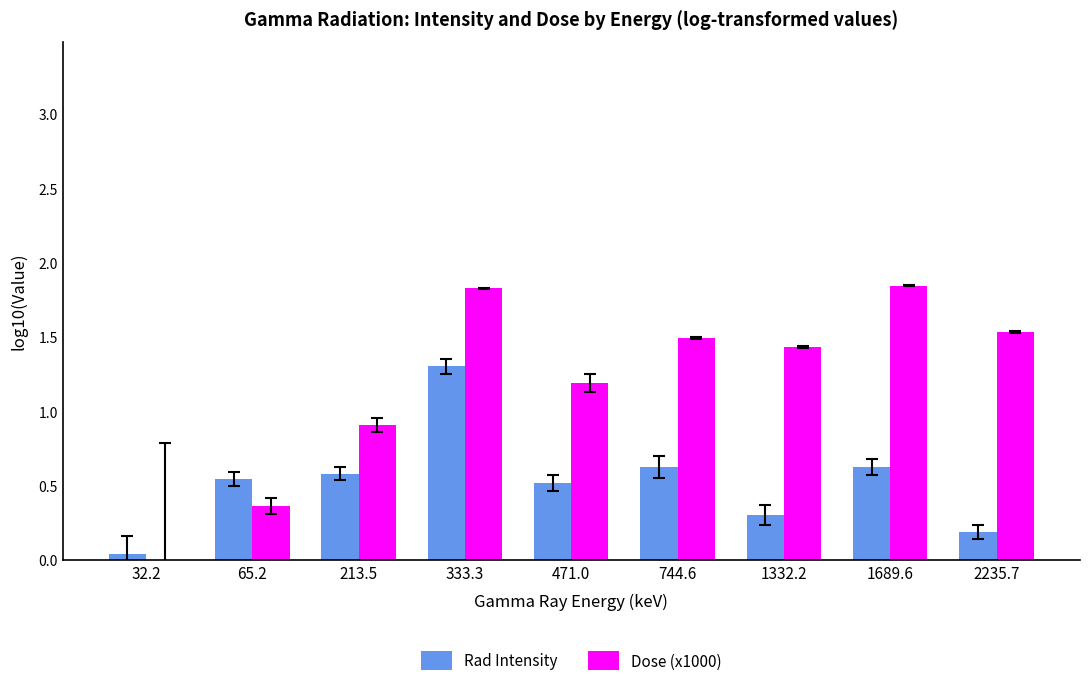

What is the sum of the Dose (x1000) values at 32.2 and 2235.7?

1.1